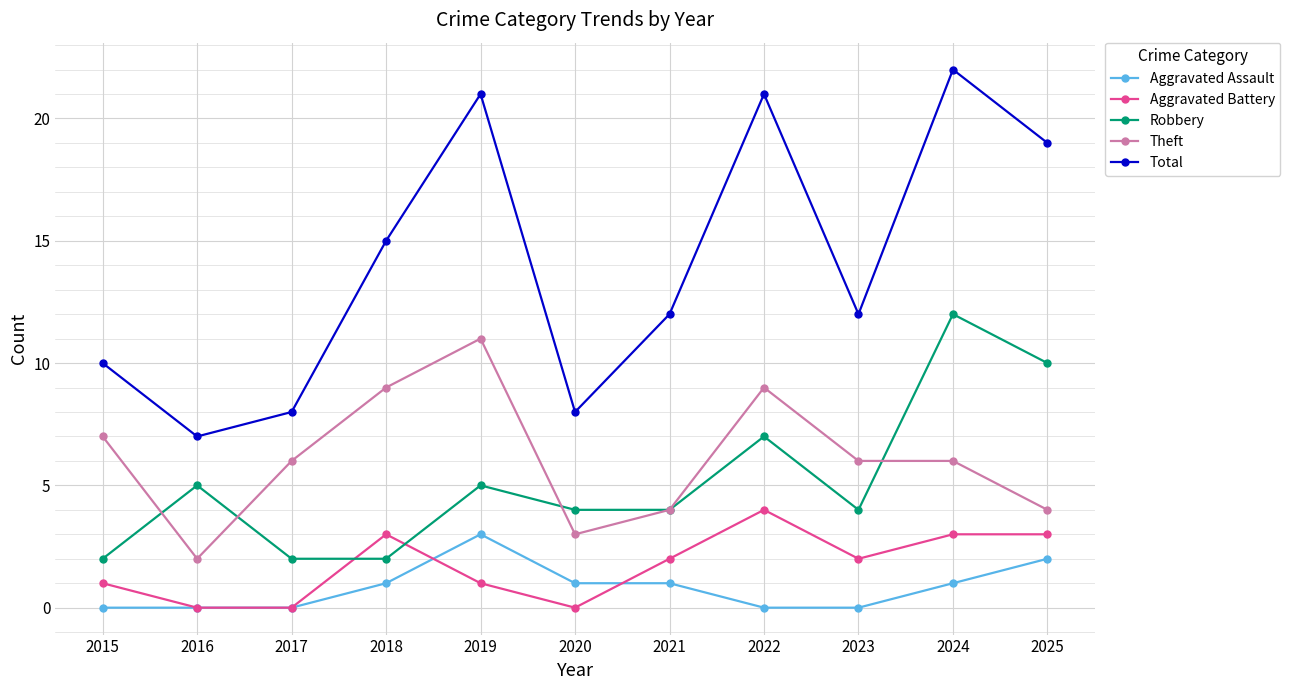

Is this an area chart (filled region under the line)?

No